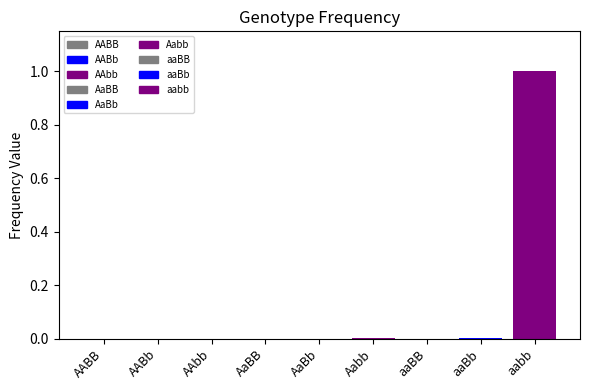

Are the bars horizontal?

No